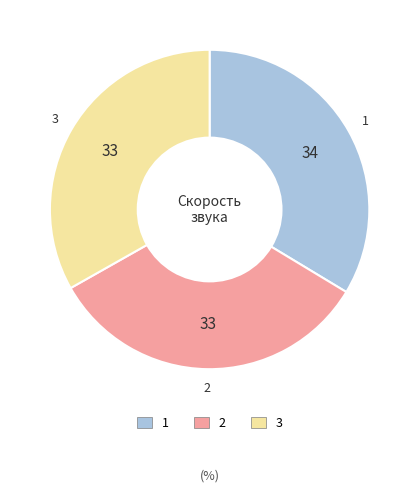

How many segments does this pie chart have?

3